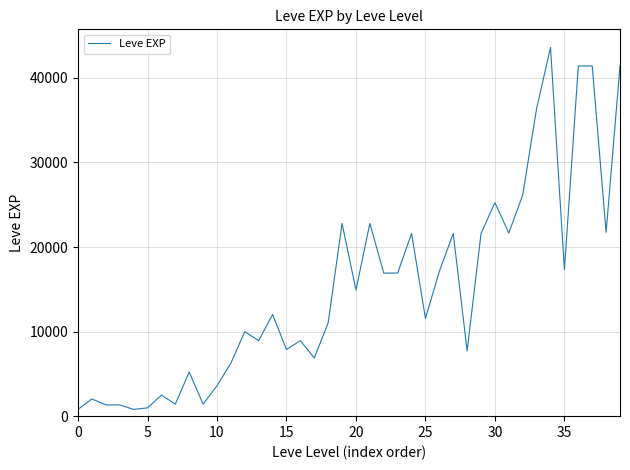

What is the difference between the maximum and minimum values?

42800